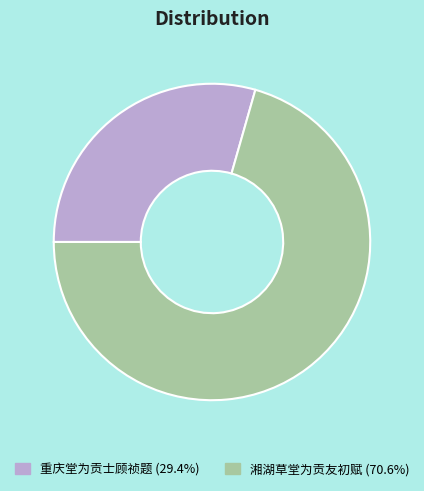

How many slices are in this pie chart?

2